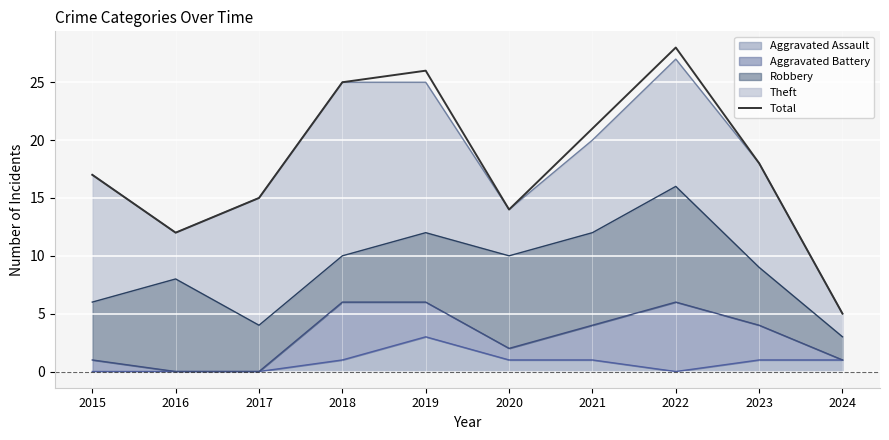

What is the sum of all values?

181